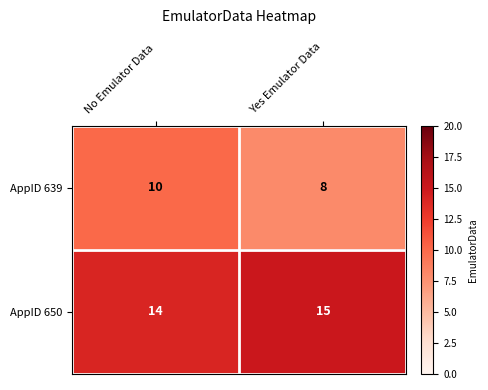

What is the approximate value of AppID 650 at Yes Emulator Data?

15